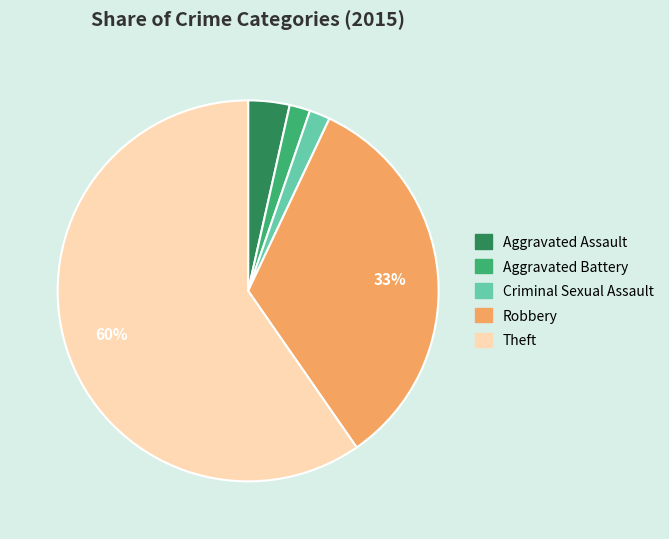

True or false: Theft accounts for 74% of the total.

False